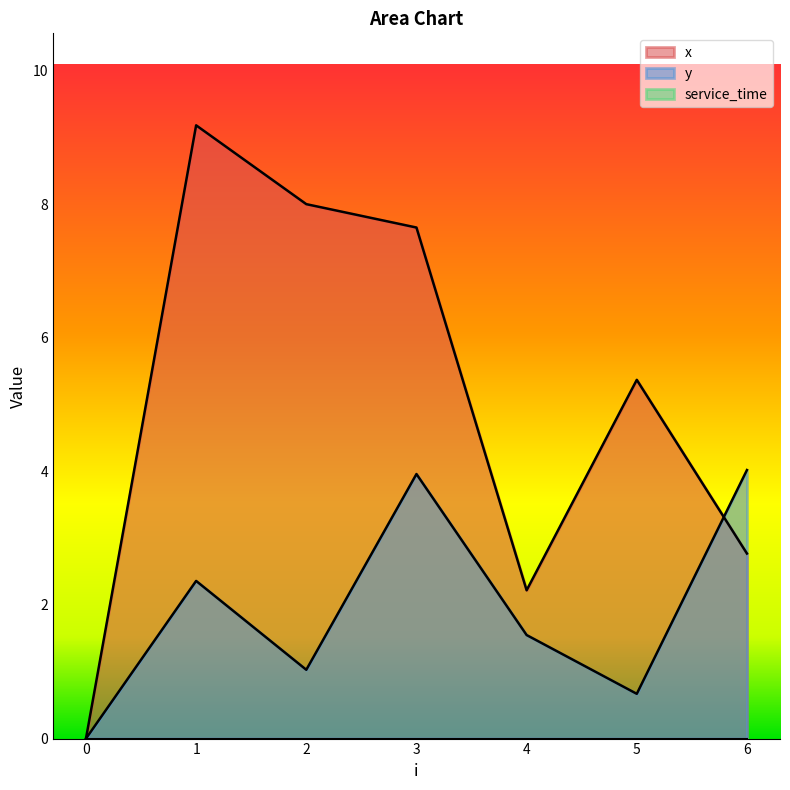

How many interior local peaks does the x series have?

2